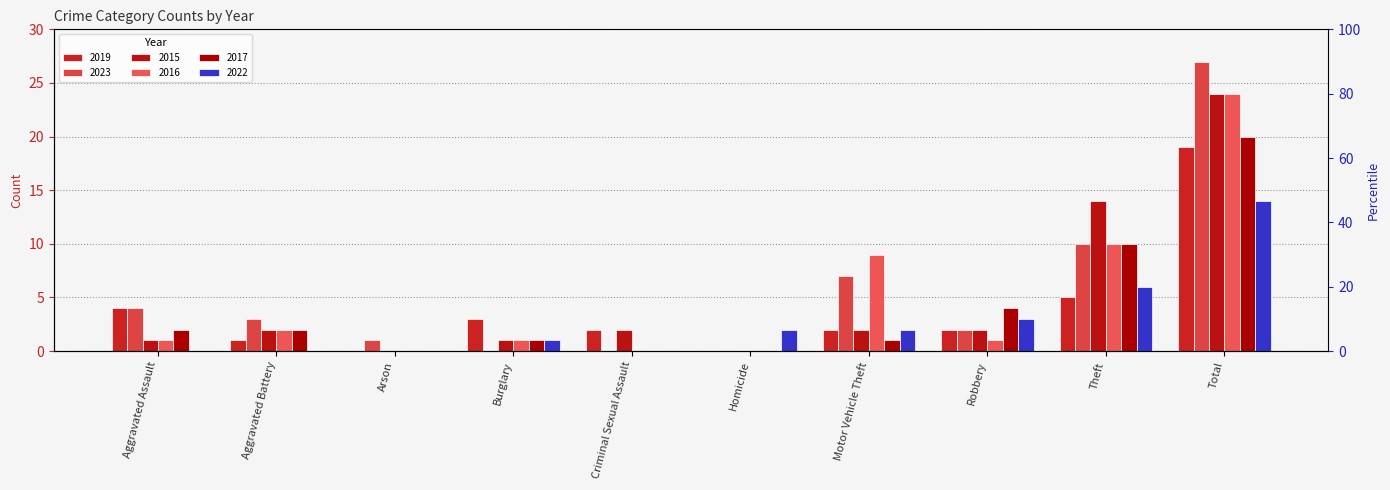

What is the difference between the highest and lowest values at Motor Vehicle Theft?

8